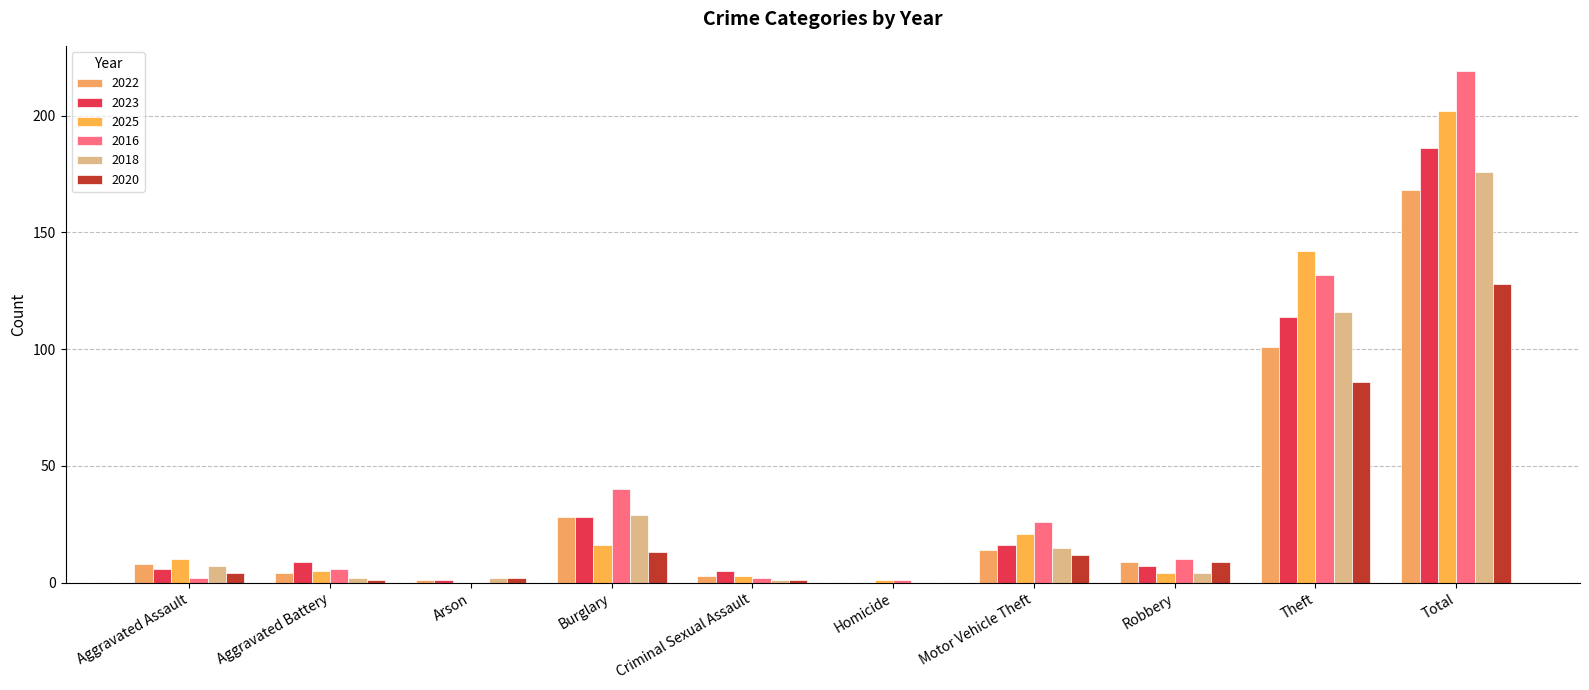

What is the difference between the 2025 values at Homicide and Burglary?

15